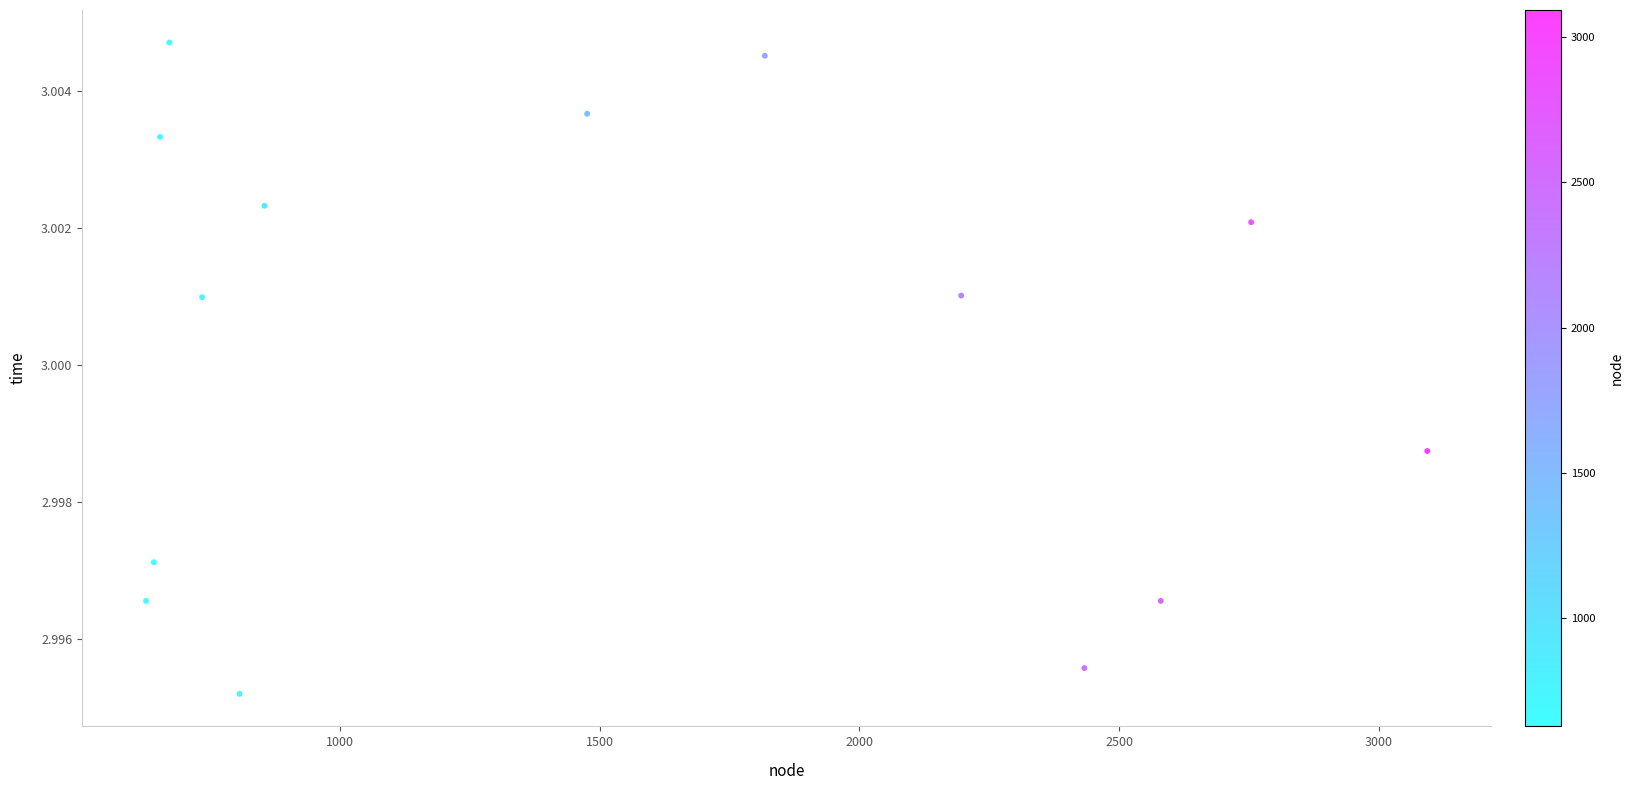

What is the range of X values (max minus min)?

2466.0